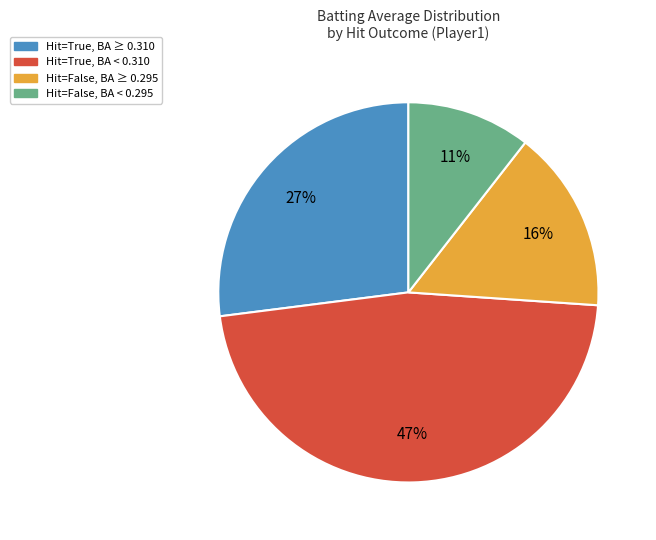

To the nearest percent, what is the difference between the largest and smallest slice percentages?

36%